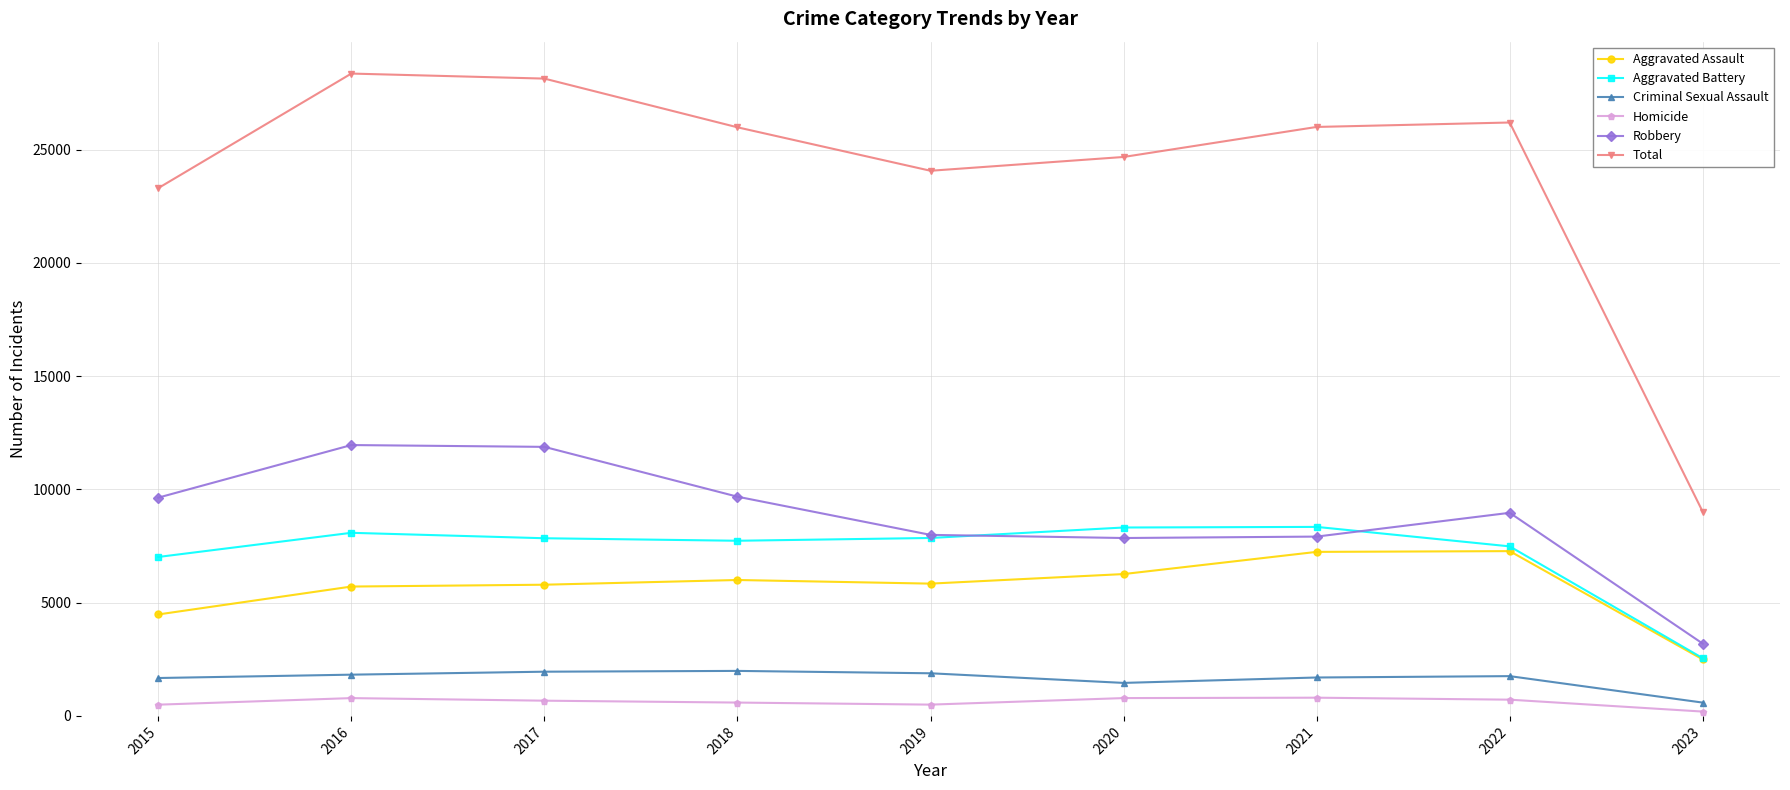

Where does the Total series first go above 25991?

2016